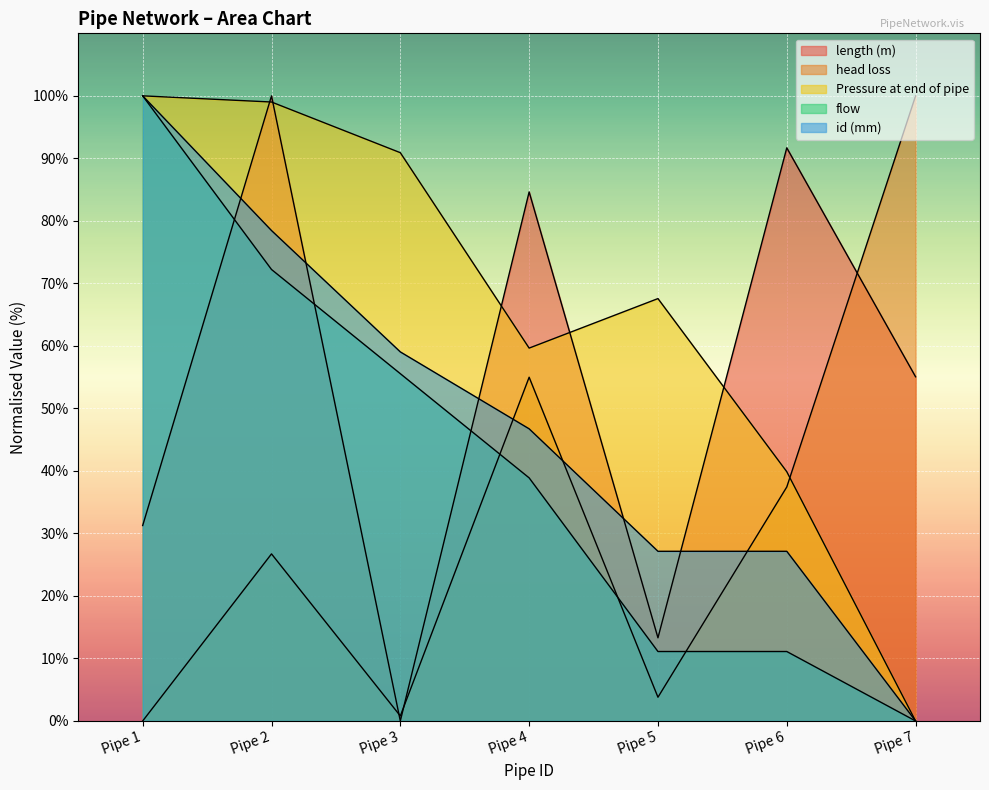

Which series has the widest spread of values?

length (m)